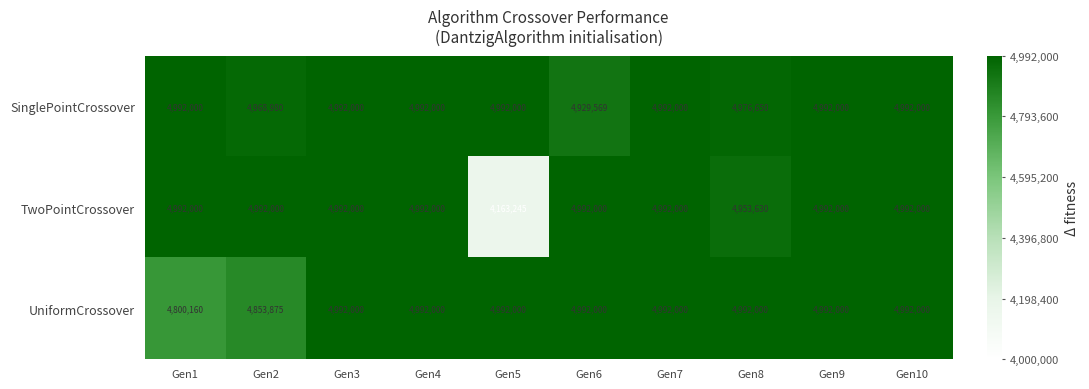

Reading right to left, list all the values displayed in this chart.

SinglePointCrossover: 4992000	4992000	4976650	4992000	4929569	4992000	4992000	4992000	4968980	4992000
TwoPointCrossover: 4992000	4992000	4953630	4992000	4992000	4163245	4992000	4992000	4992000	4992000
UniformCrossover: 4992000	4992000	4992000	4992000	4992000	4992000	4992000	4992000	4853875	4800160